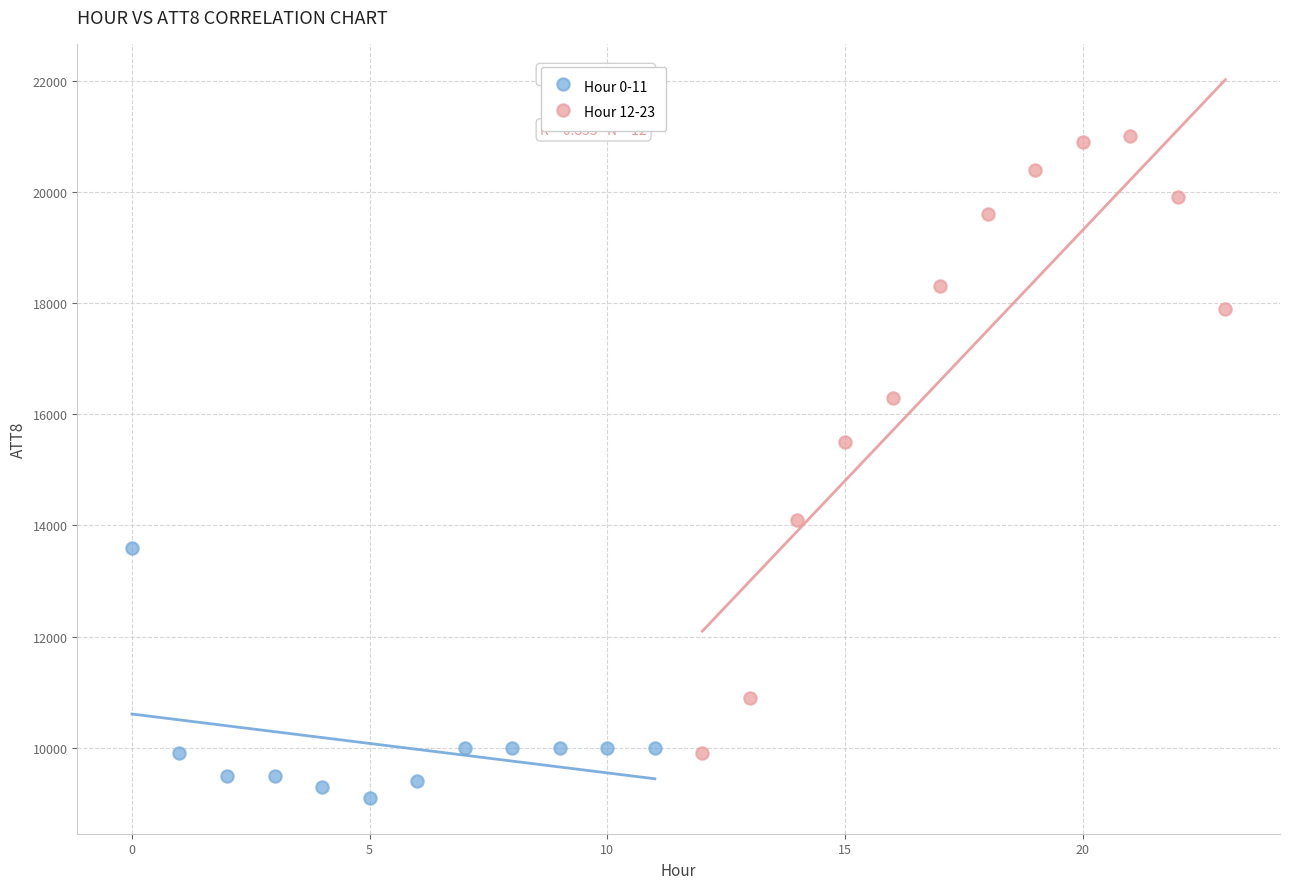

What are all the series names shown in the legend?

Hour 0-11, Hour 12-23